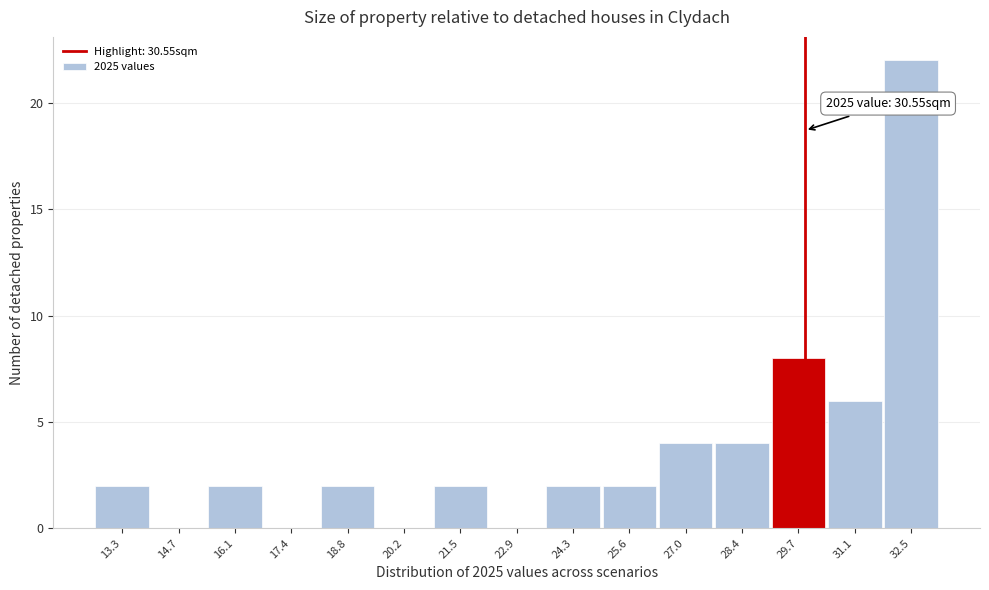

Reading left to right, list all the values displayed in this chart.

13.3=2	14.7=0	16.1=2	17.4=0	18.8=2	20.2=0	21.5=2	22.9=0	24.3=2	25.6=2	27.0=4	28.4=4	29.7=8	31.1=6	32.5=22